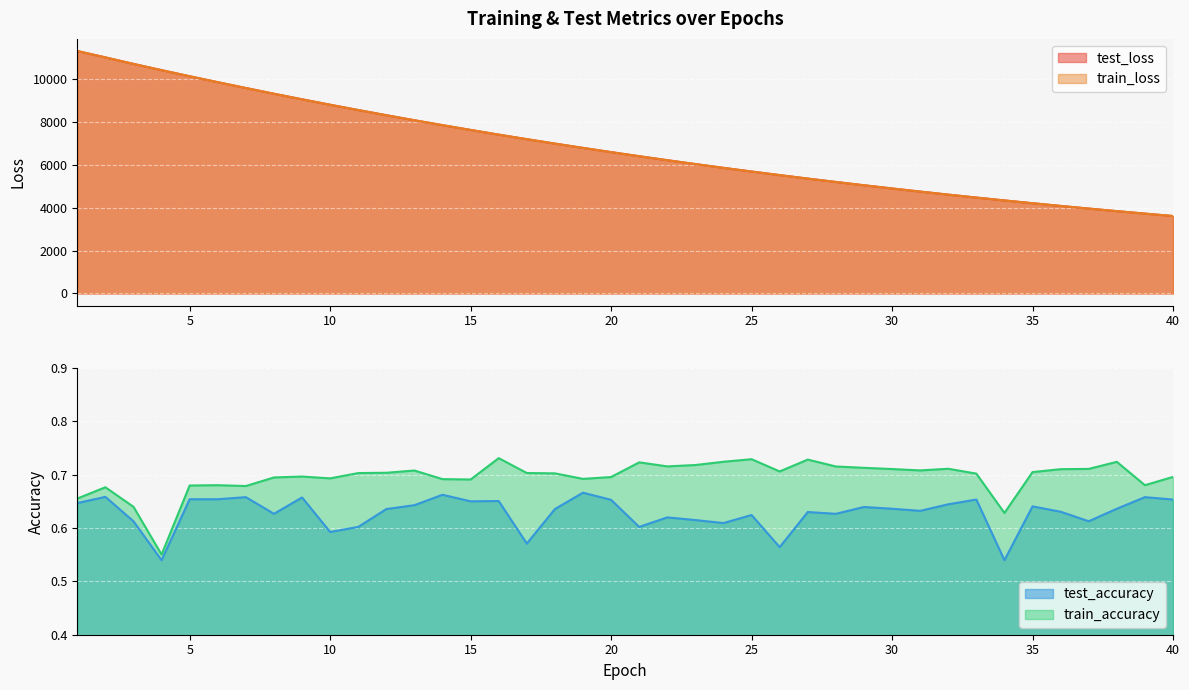

What is the sum of the train_loss values at 19 and 31?

11523.5